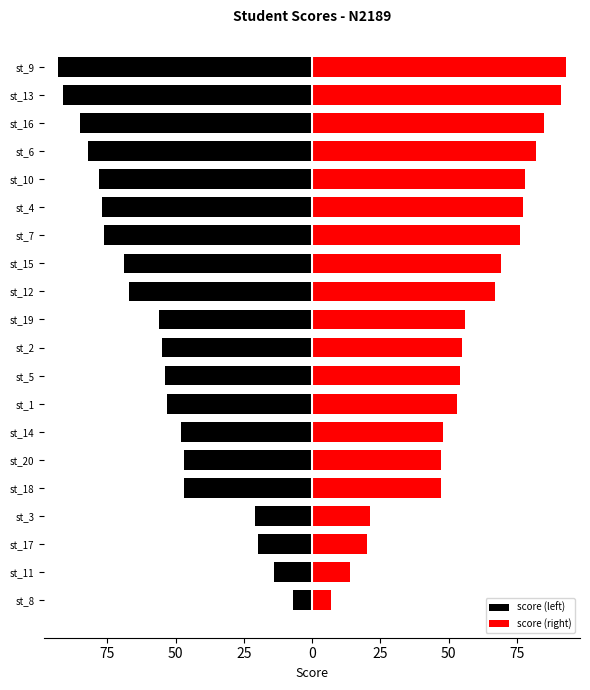

Which has a higher value, st_19 or st_13?

st_19